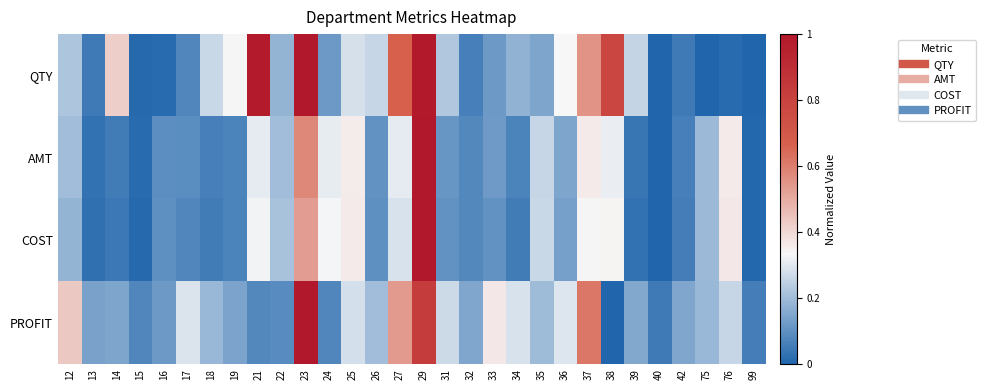

At how many categories does at least one series exceed 0?

30